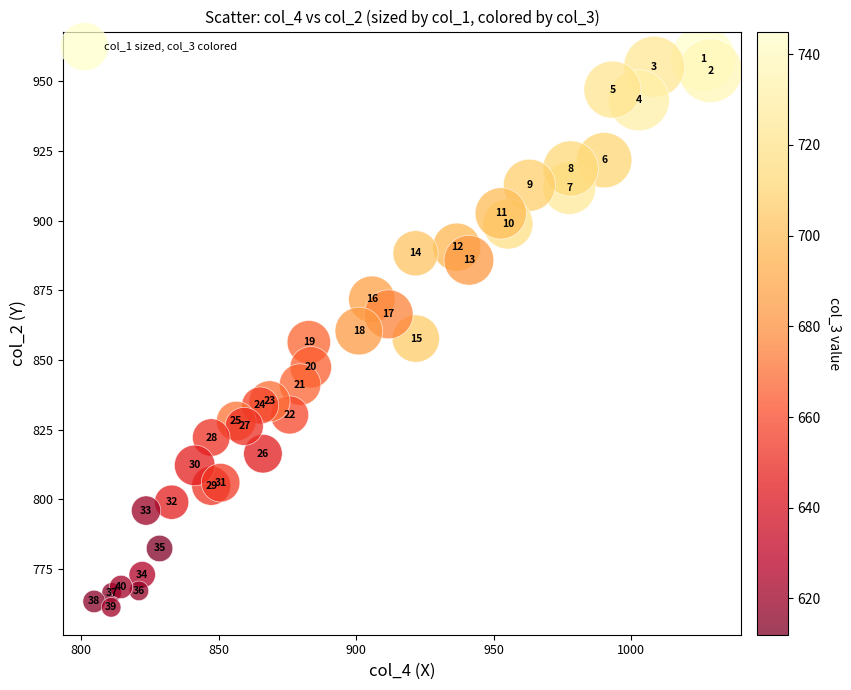

What is the range of X values (max minus min)?

224.1